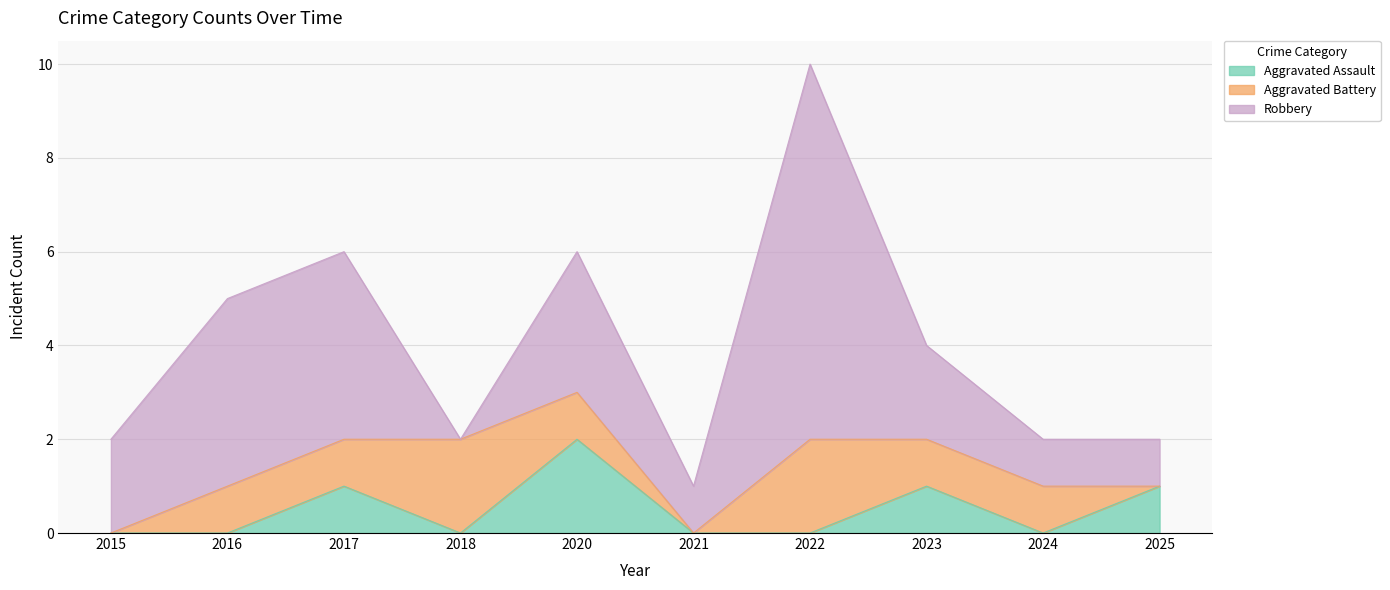

What is the difference between the highest and lowest values at 2015?

2